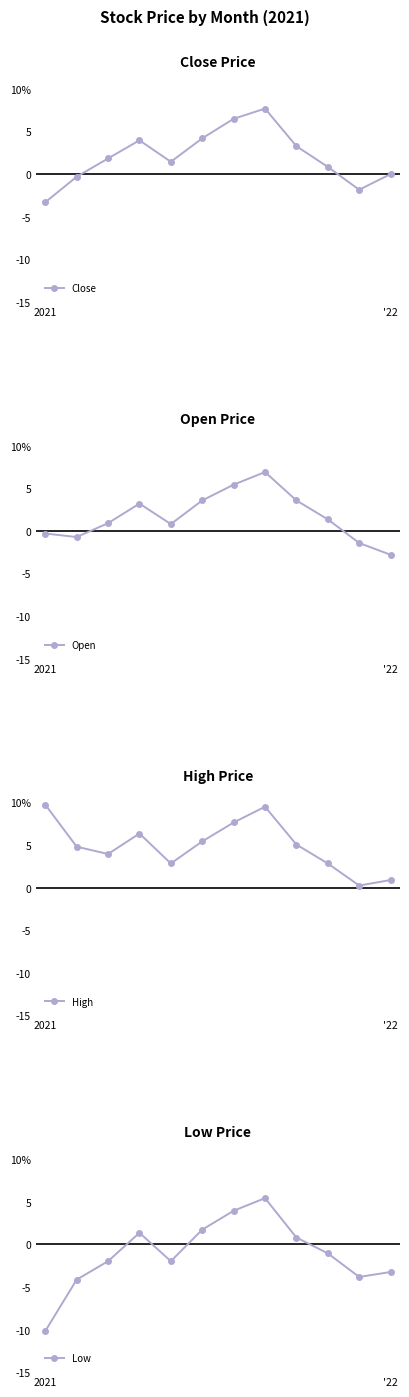

At which label does Low reach its minimum?

2021